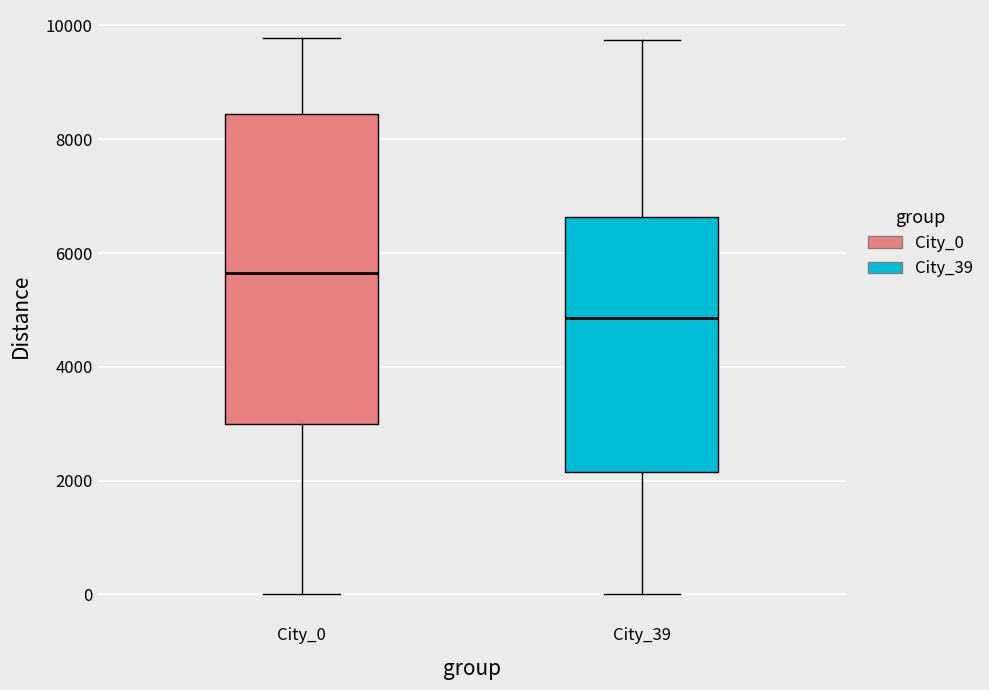

Reading left to right, transcribe this box plot: for each box, give where its median line is, the range the box spans, and where its two whiskers end, as read against the y-axis. The values are not printed on the chart, so give them approximately, as read against the axis.

City_0: median 5600, box 3000 to 8400, whiskers 0 to 9800
City_39: median 4800, box 2200 to 6600, whiskers 0 to 9800